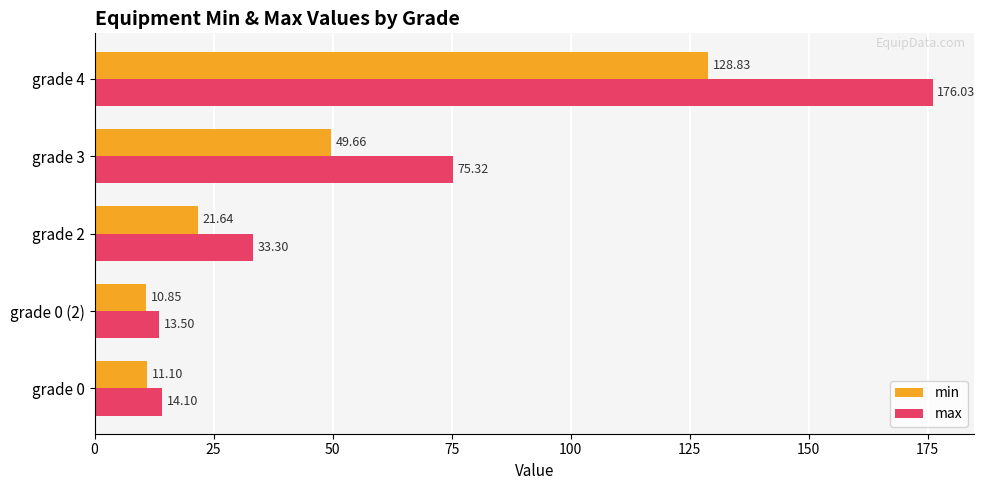

What is the total value across all series at grade 0?

25.2